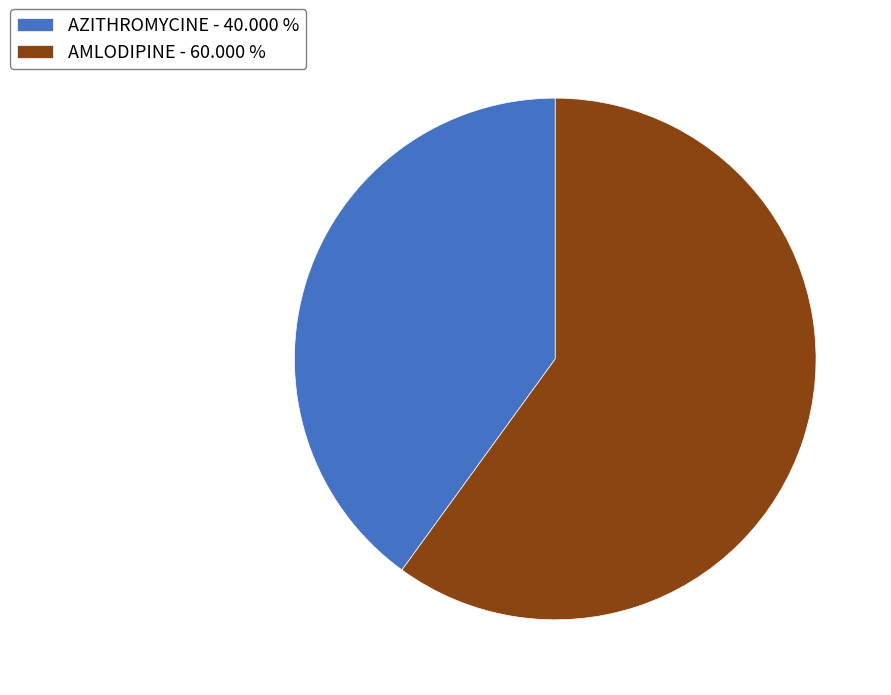

Between AZITHROMYCINE and AMLODIPINE, which is larger?

AMLODIPINE